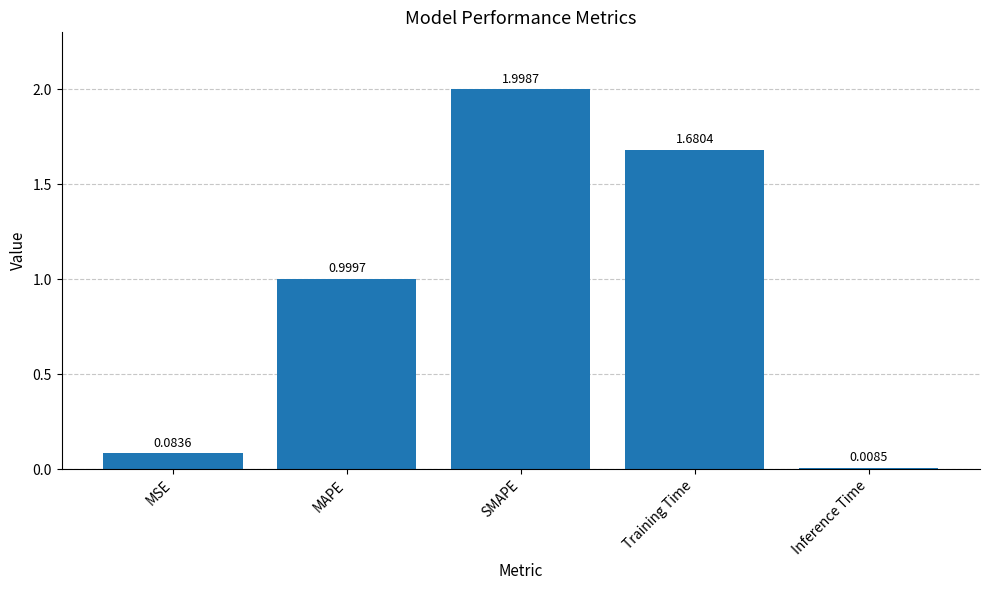

Which category has the highest value across all series?

SMAPE